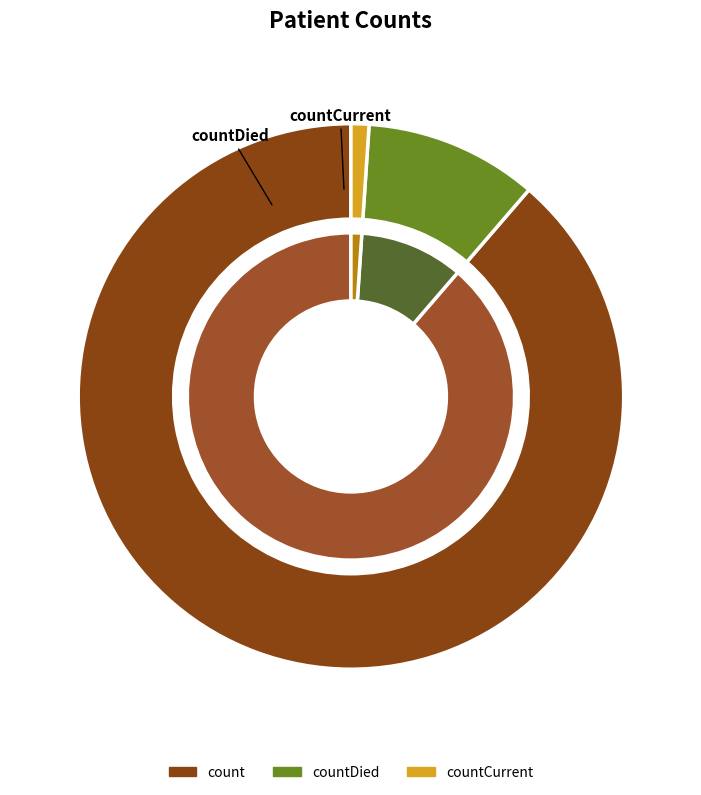

What is the smallest slice in the pie chart?

countCurrent